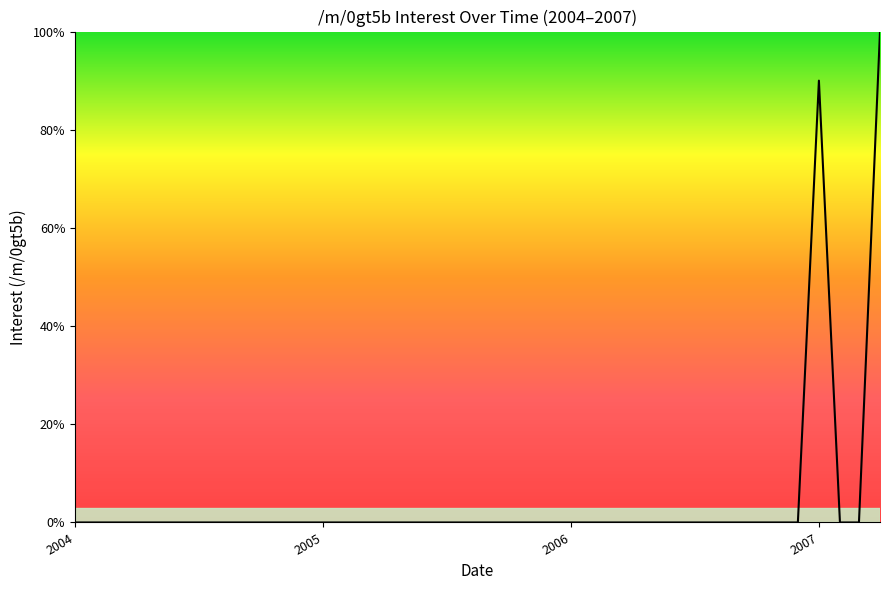

What is the difference between the maximum and minimum values?

100